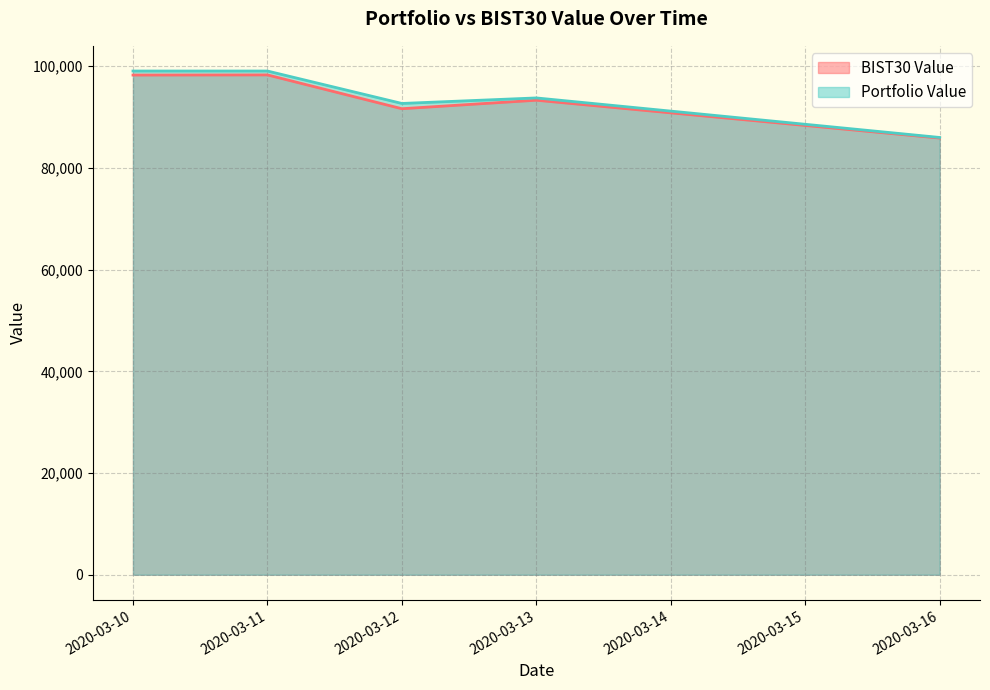

What is the approximate value of BIST30 Value at 2020-03-16?

85878.9